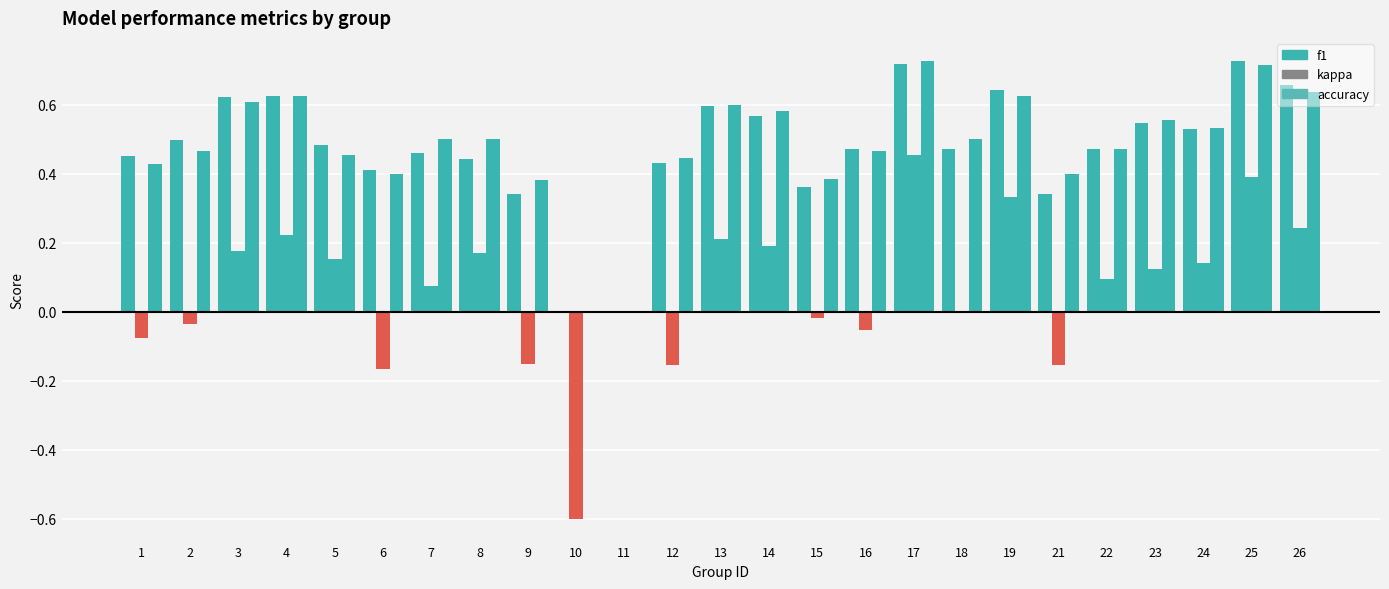

What is the spread (max minus min) of values at 13?

0.4